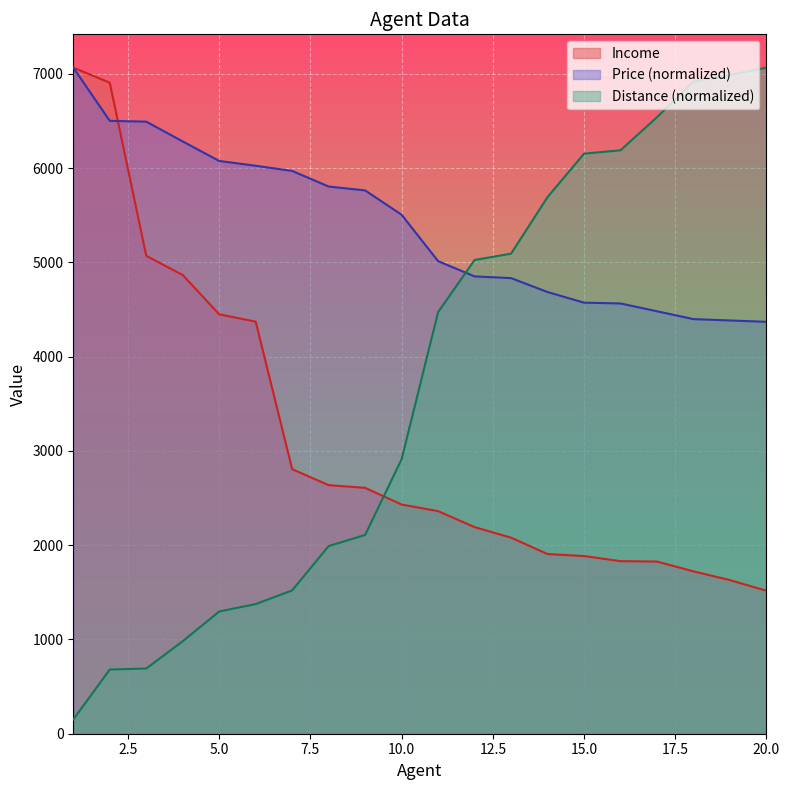

Which series has the largest total across all categories?

Price (normalized)